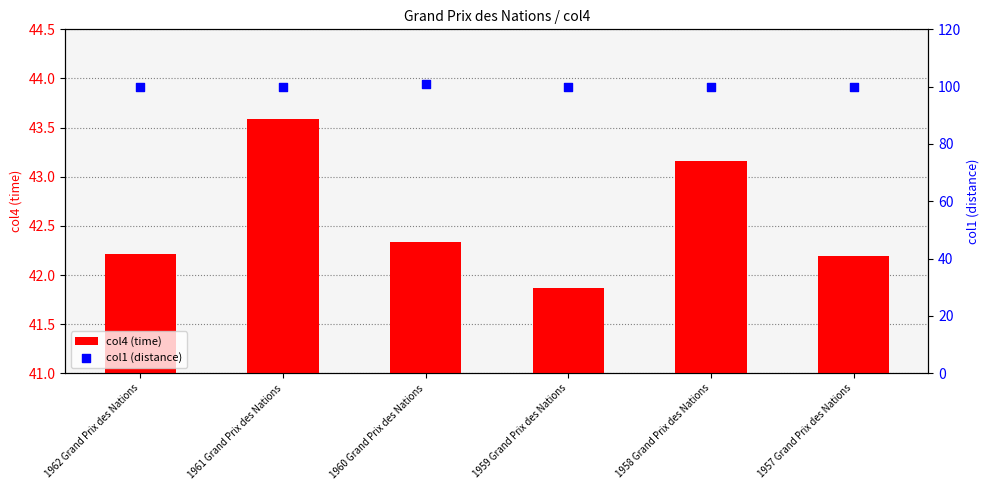

Which series has the largest total across all categories?

col1 (distance)